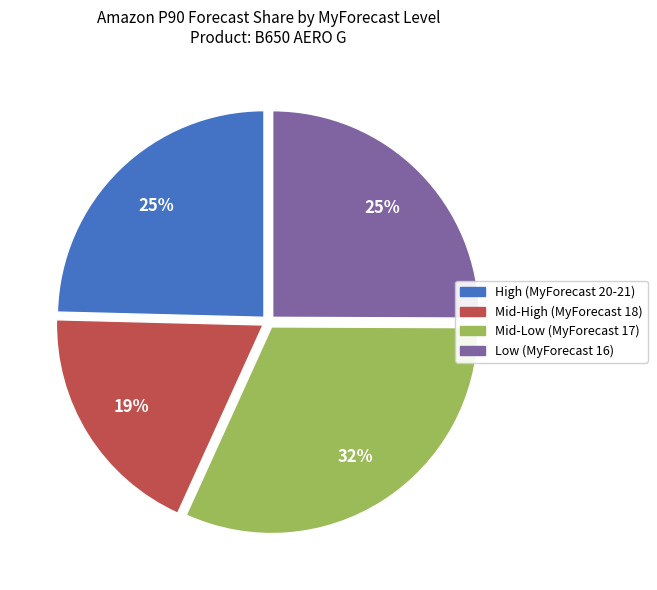

How many slices are in this pie chart?

4